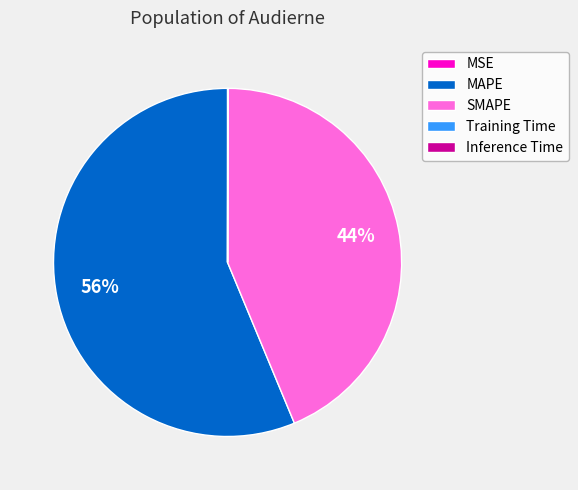

To the nearest percent, what percentage of the pie is MAPE?

56%